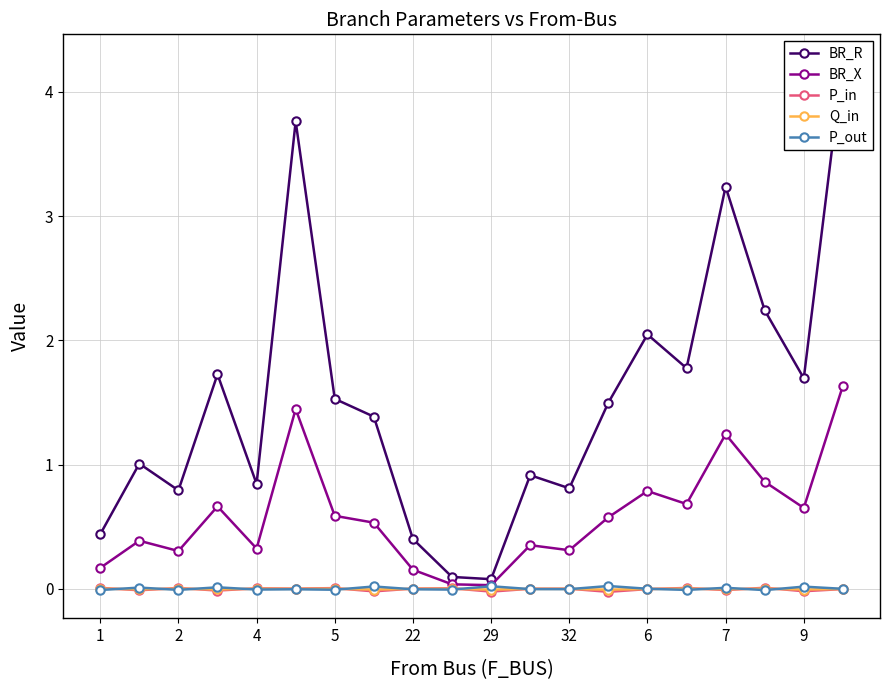

At which category is the sum across all series the highest?

19